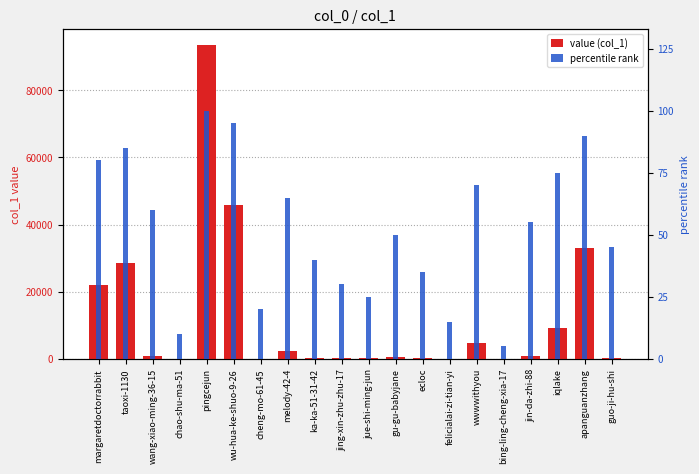

How many bars are there in each group?

2